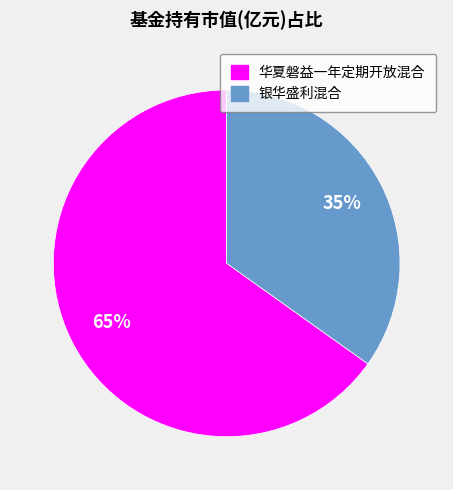

Which slice represents more than half of the pie?

华夏磐益一年定期开放混合